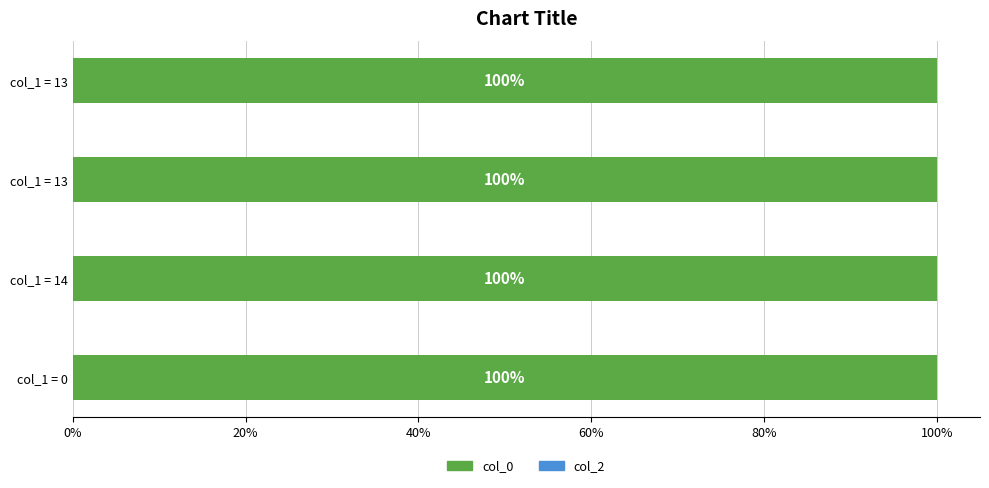

What is the label of the 2nd bar from the left?

14